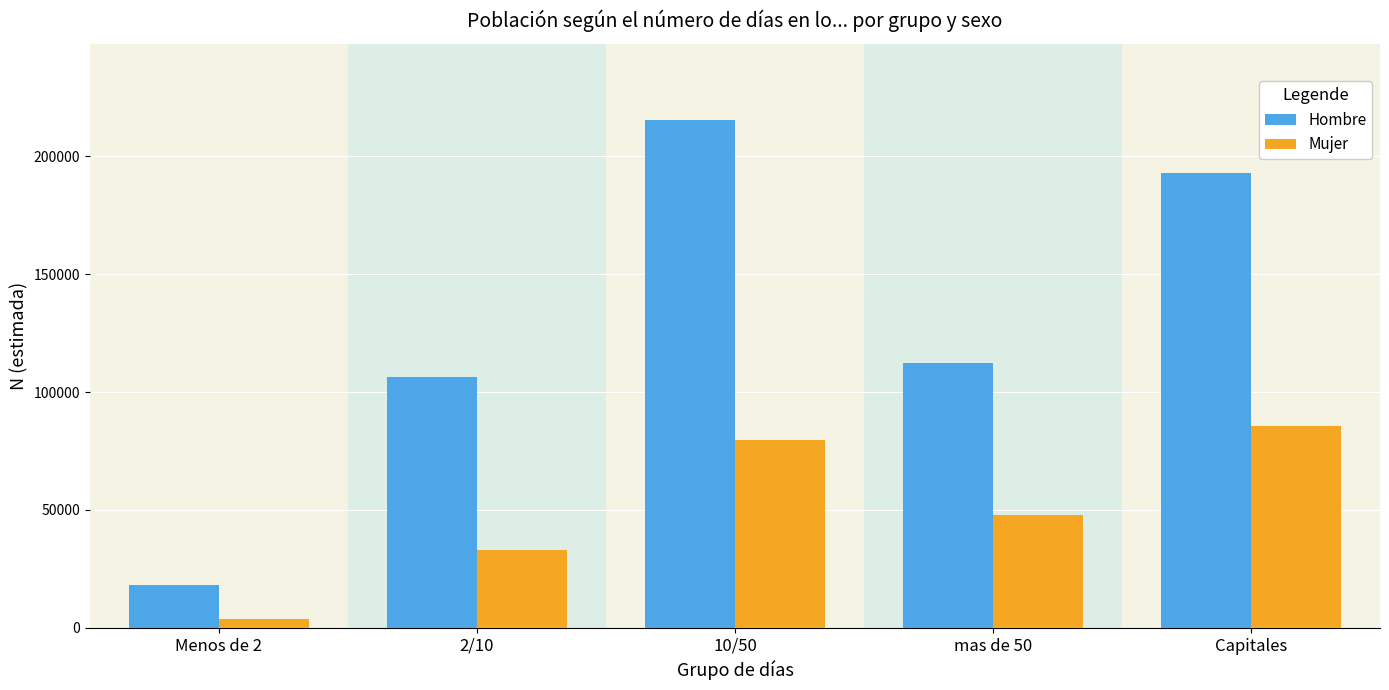

The Hombre series shows 193019 at Capitales. True or false?

True